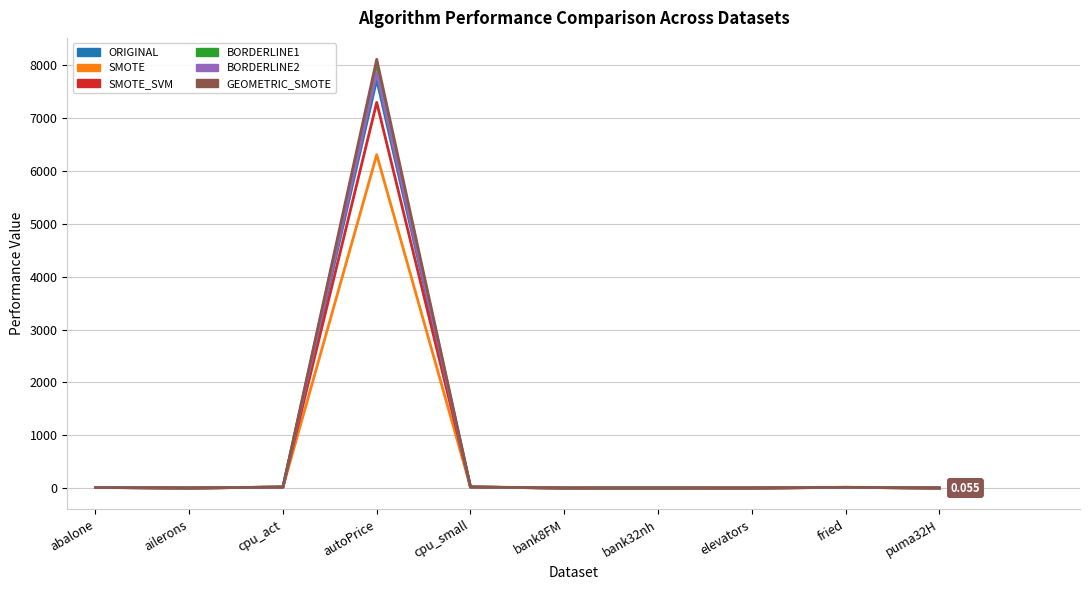

Is the value of GEOMETRIC_SMOTE at autoPrice greater than the value of BORDERLINE2 at ailerons?

Yes